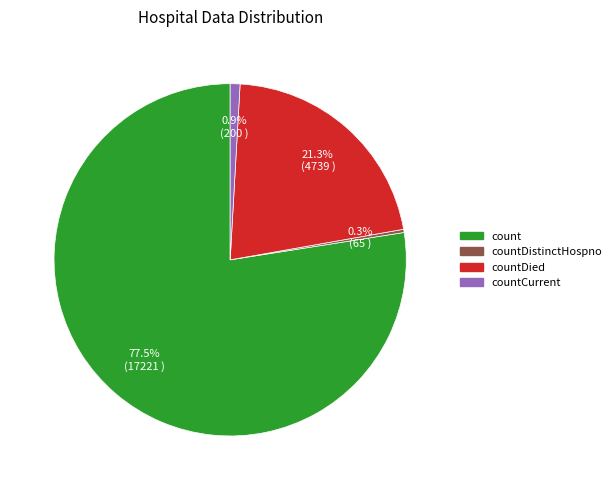

Is there any slice that represents more than half of the pie?

Yes